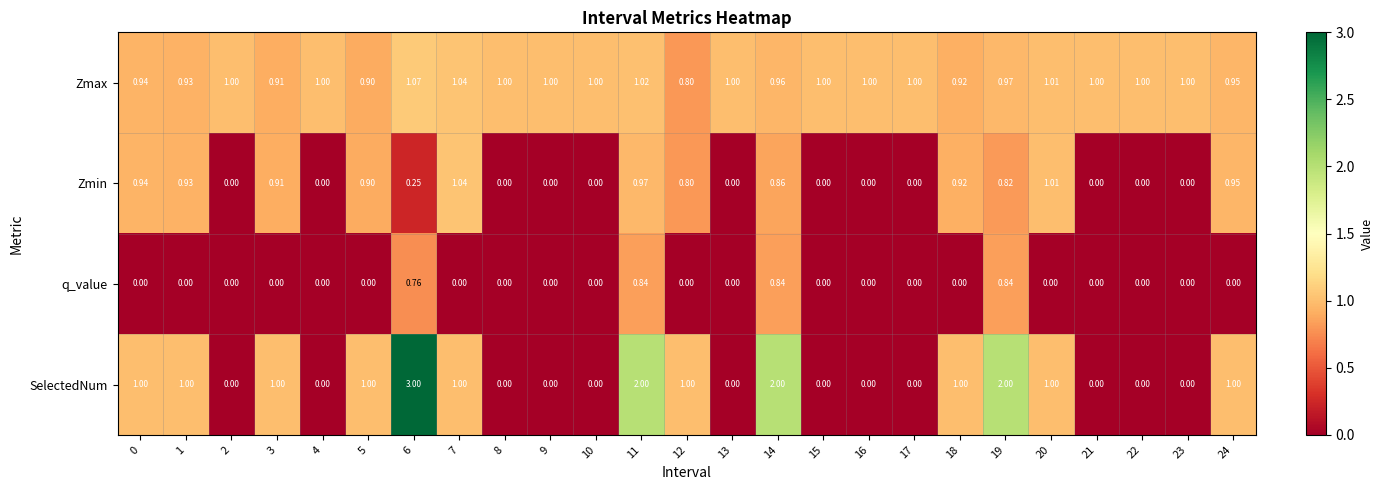

Which series changed the most between 6 and 15?

SelectedNum